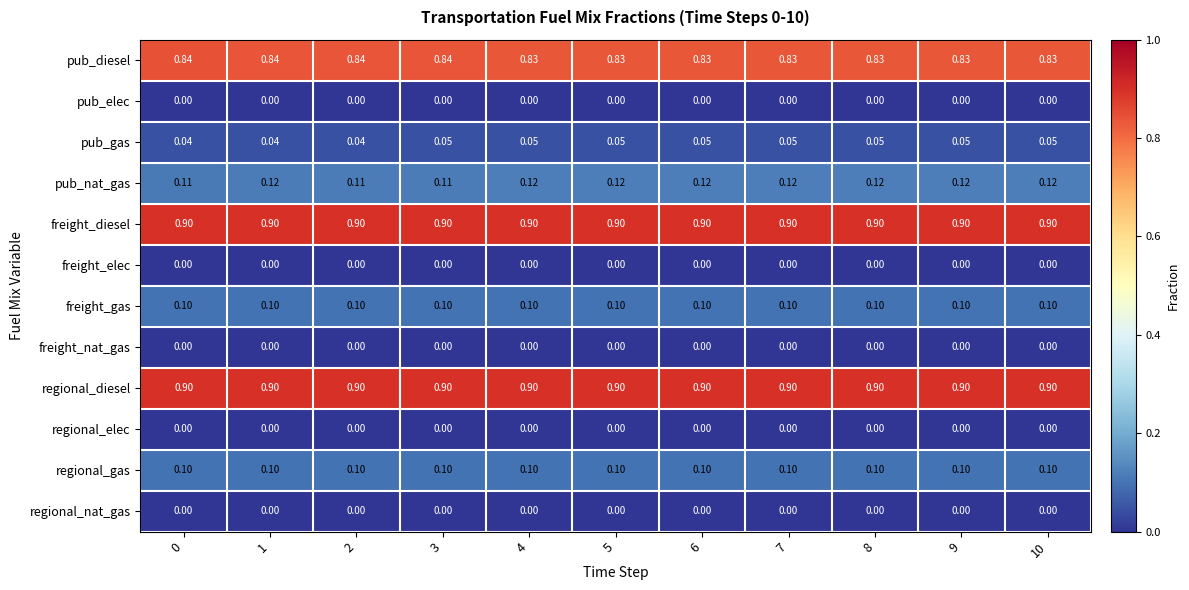

Is the value of regional_gas at 4 greater than the value of regional_diesel at 0?

No